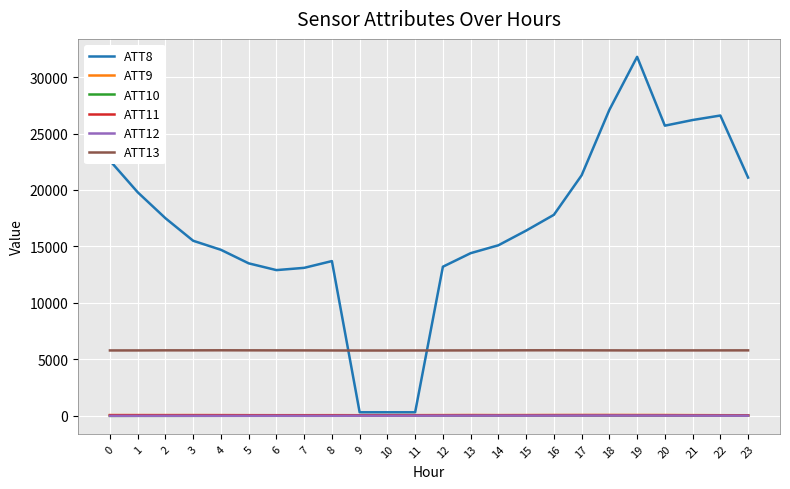

What are all the series names shown in the legend?

ATT8, ATT9, ATT10, ATT11, ATT12, ATT13